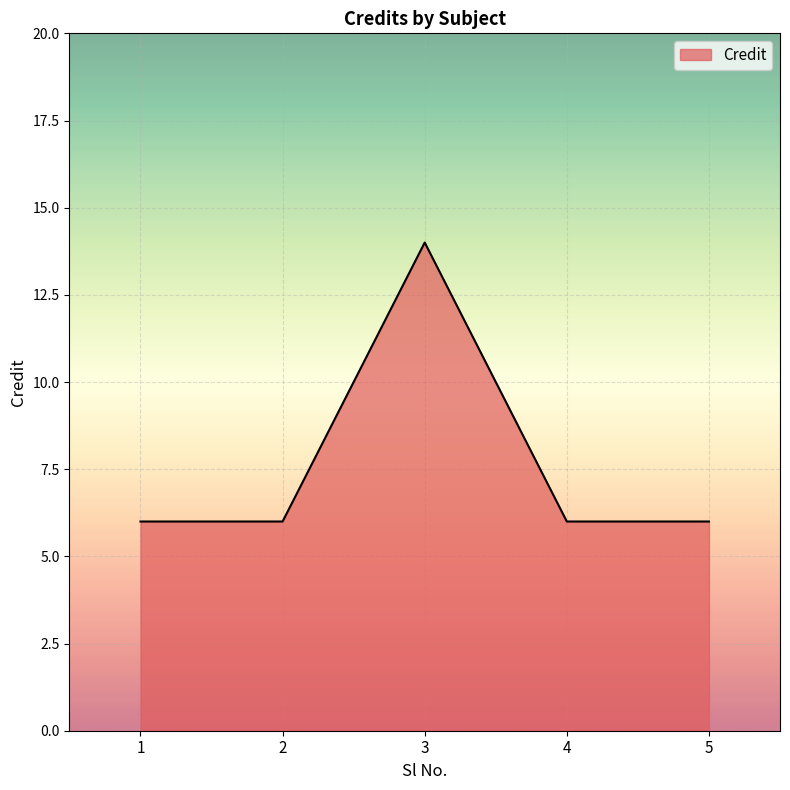

What is the change in value from 3 to 5?

-8